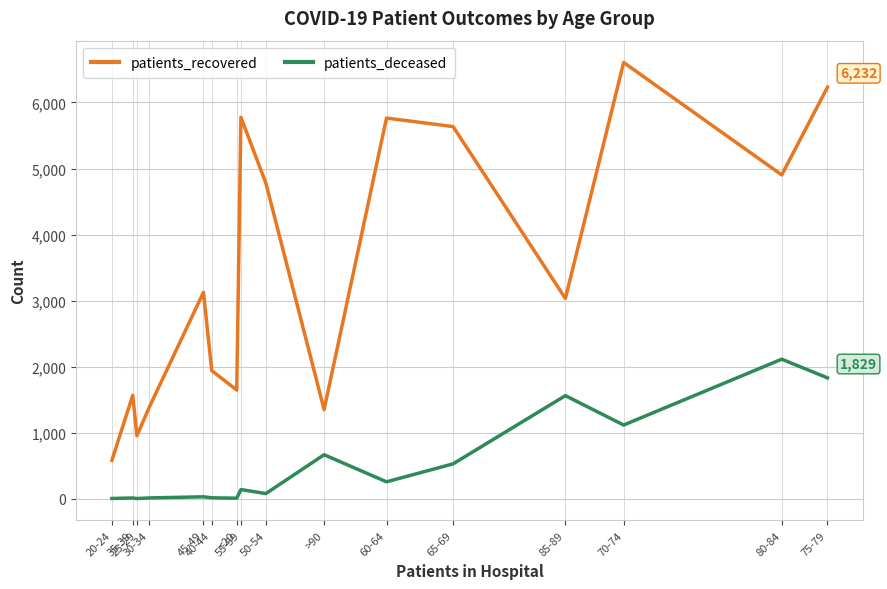

List the series in order of their overall mean, highest first.

patients_recovered, patients_deceased